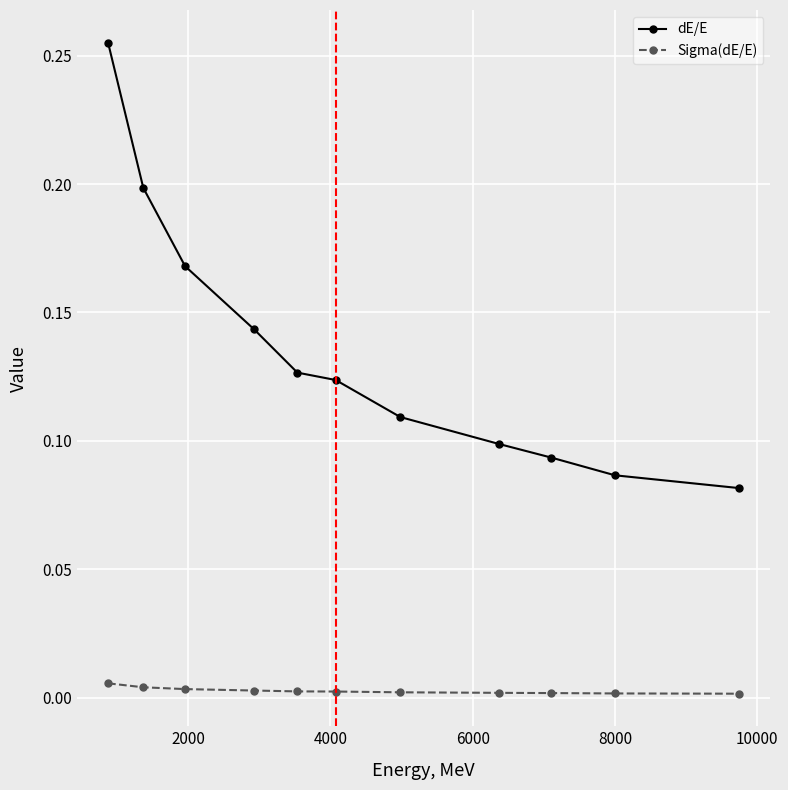

Which series has the largest range (max minus min)?

dE/E